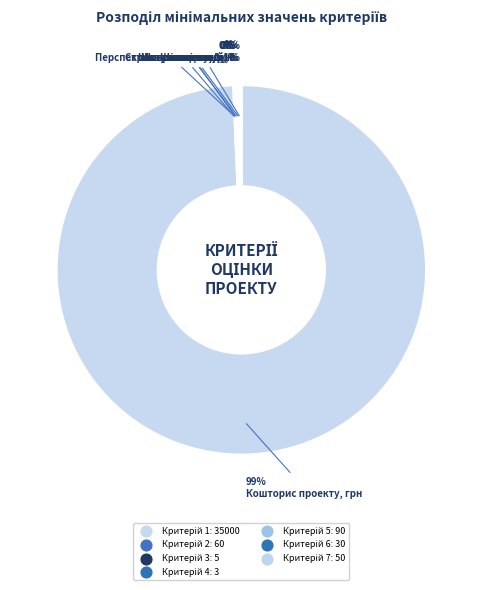

Which category has the smallest portion of the pie?

4